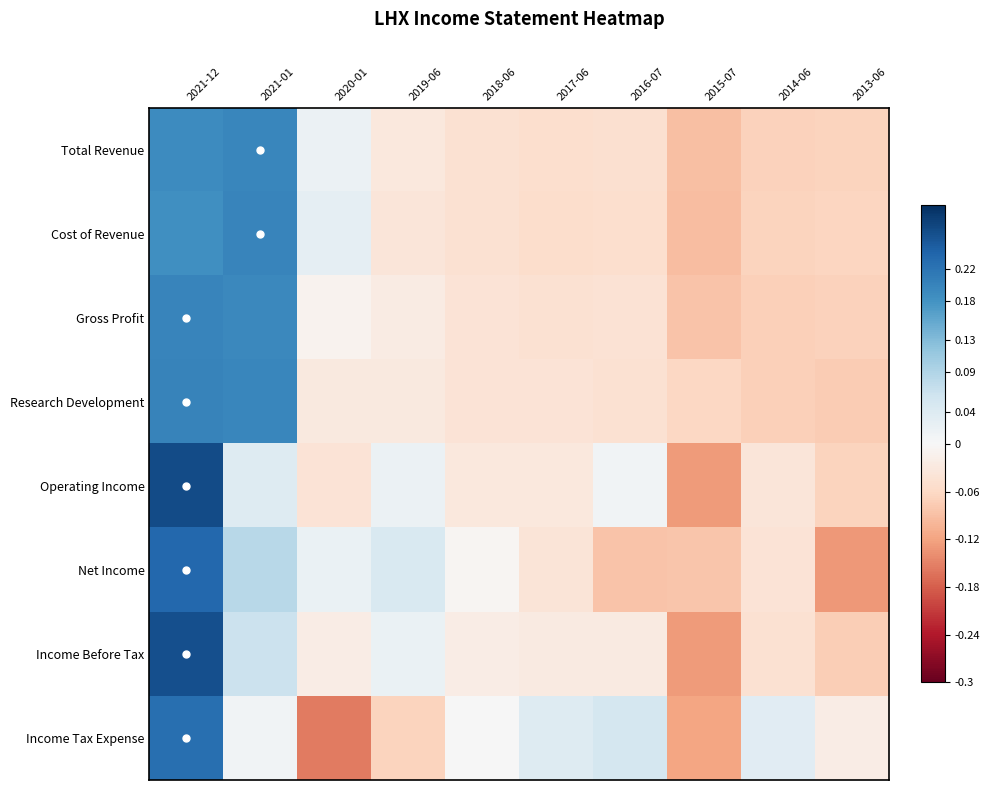

How many categories are shown in the chart?

10